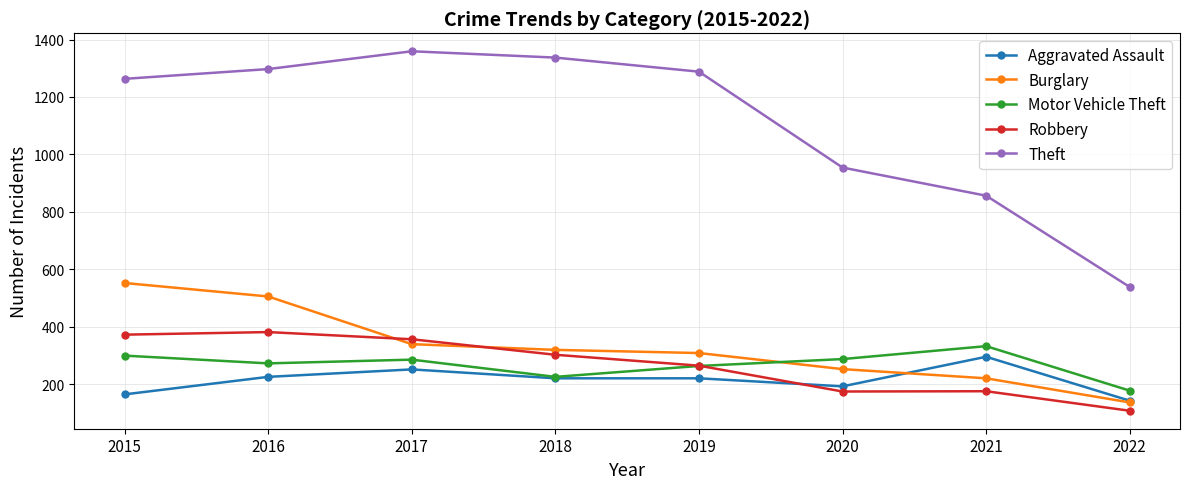

What is the sum of all Aggravated Assault values?

1709